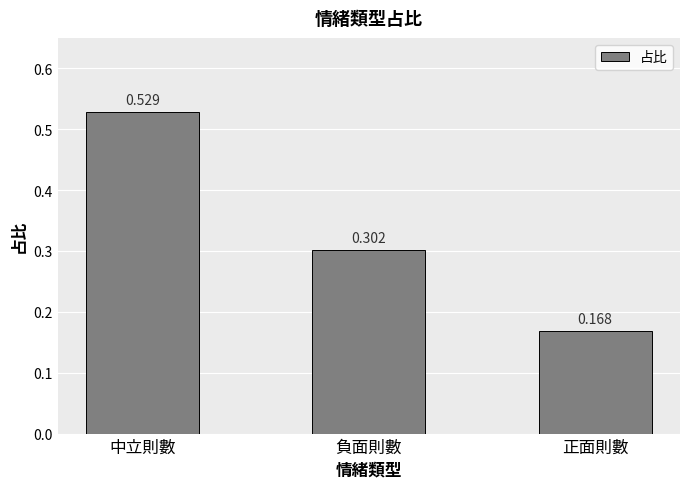

At which label is the value closest to 0?

正面則數